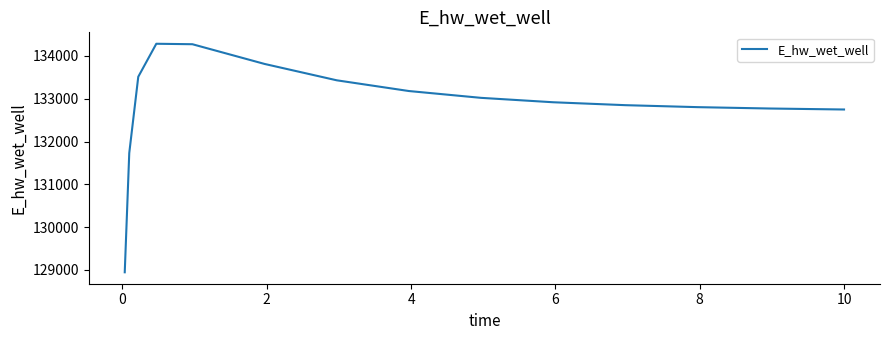

What is the difference between the maximum and minimum values?

5343.0